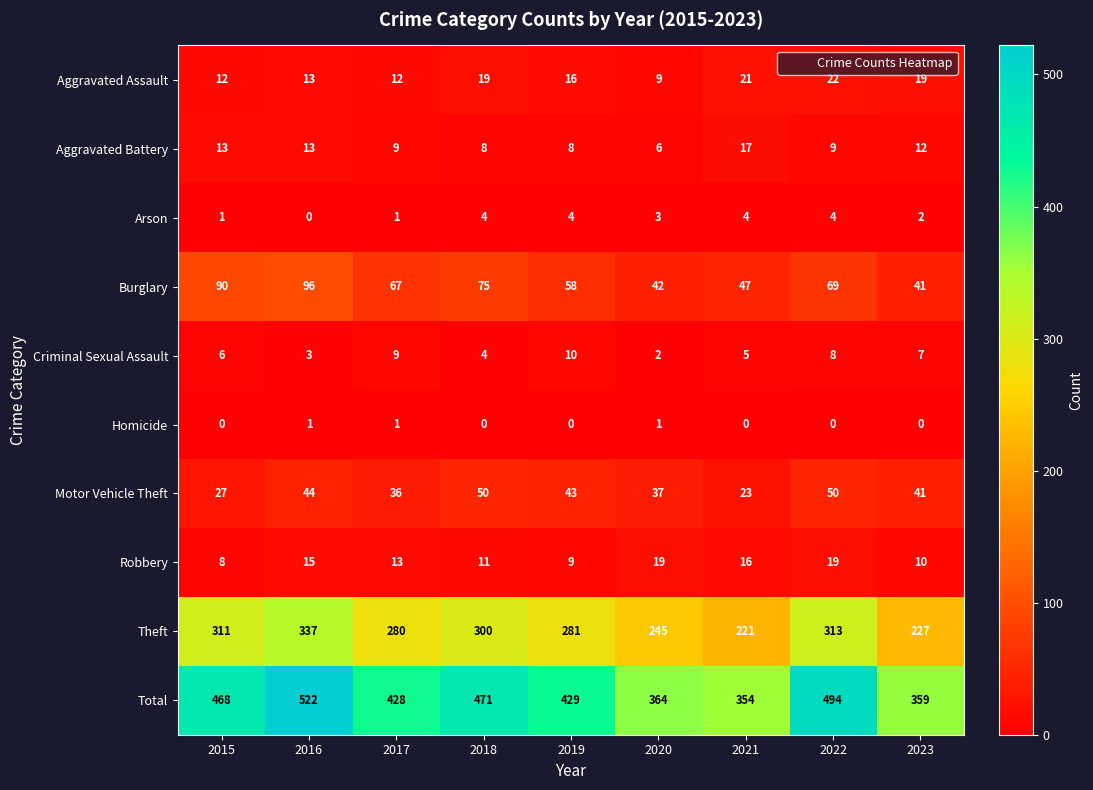

List the series in order of their peak value, lowest first.

Homicide, Arson, Criminal Sexual Assault, Aggravated Battery, Robbery, Aggravated Assault, Motor Vehicle Theft, Burglary, Theft, Total